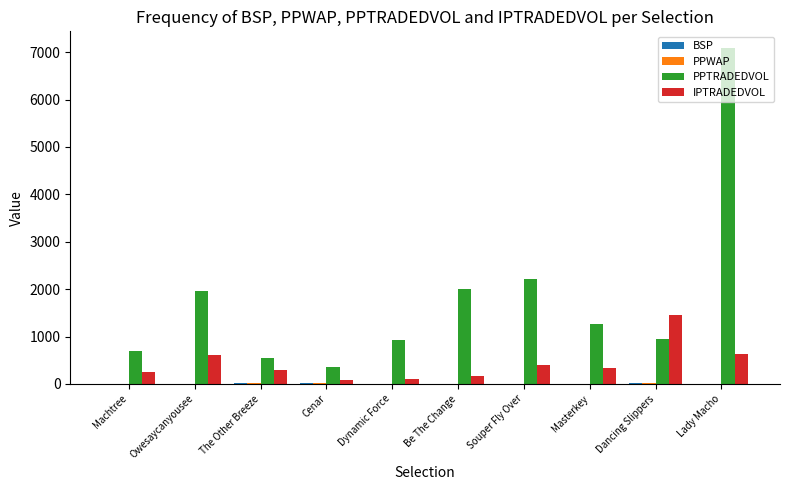

The value of PPTRADEDVOL at Owesaycanyousee is 1953.2. True or false?

True